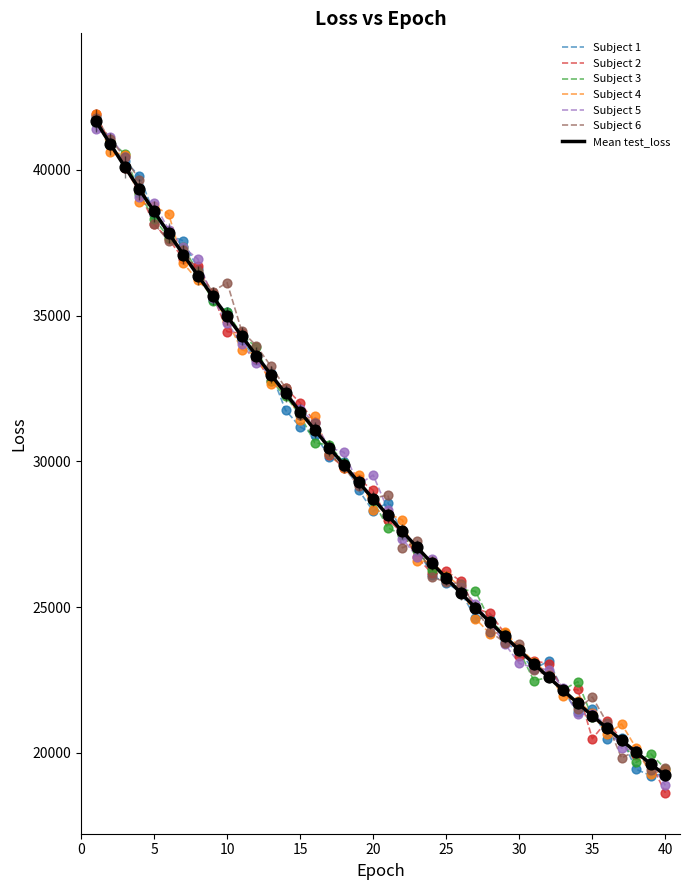

What is the maximum value for Mean test_loss?

41683.2